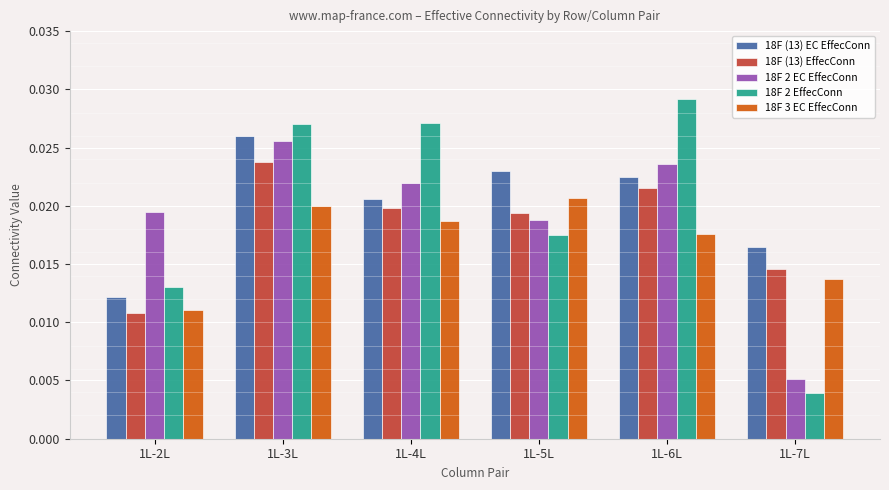

Which series has the largest range (max minus min)?

18F 2 EffecConn